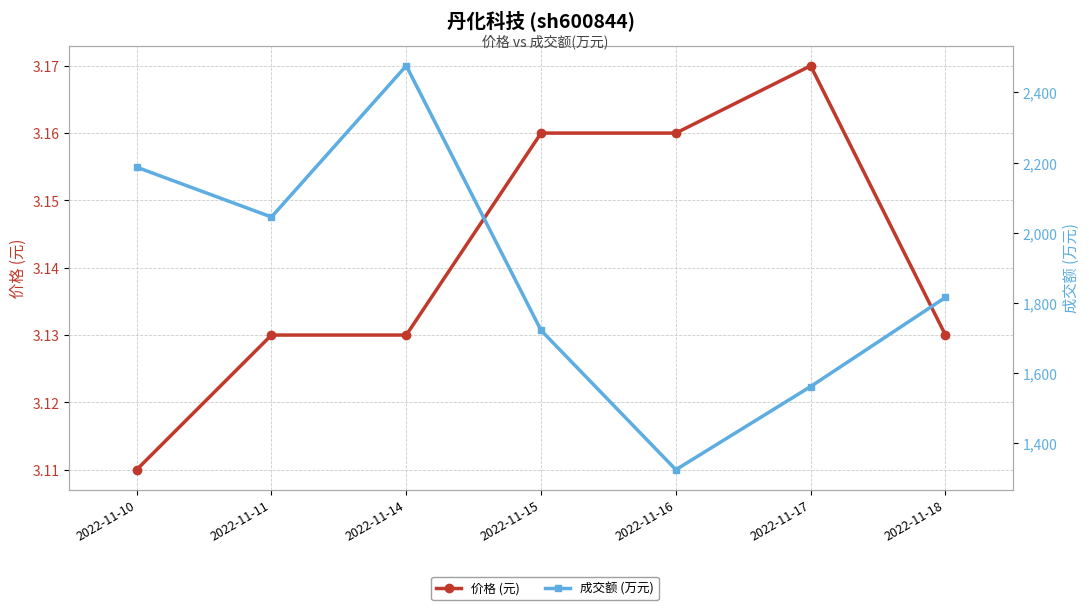

What is the approximate value of 成交额 (万元) at 2022-11-15?

1722.0